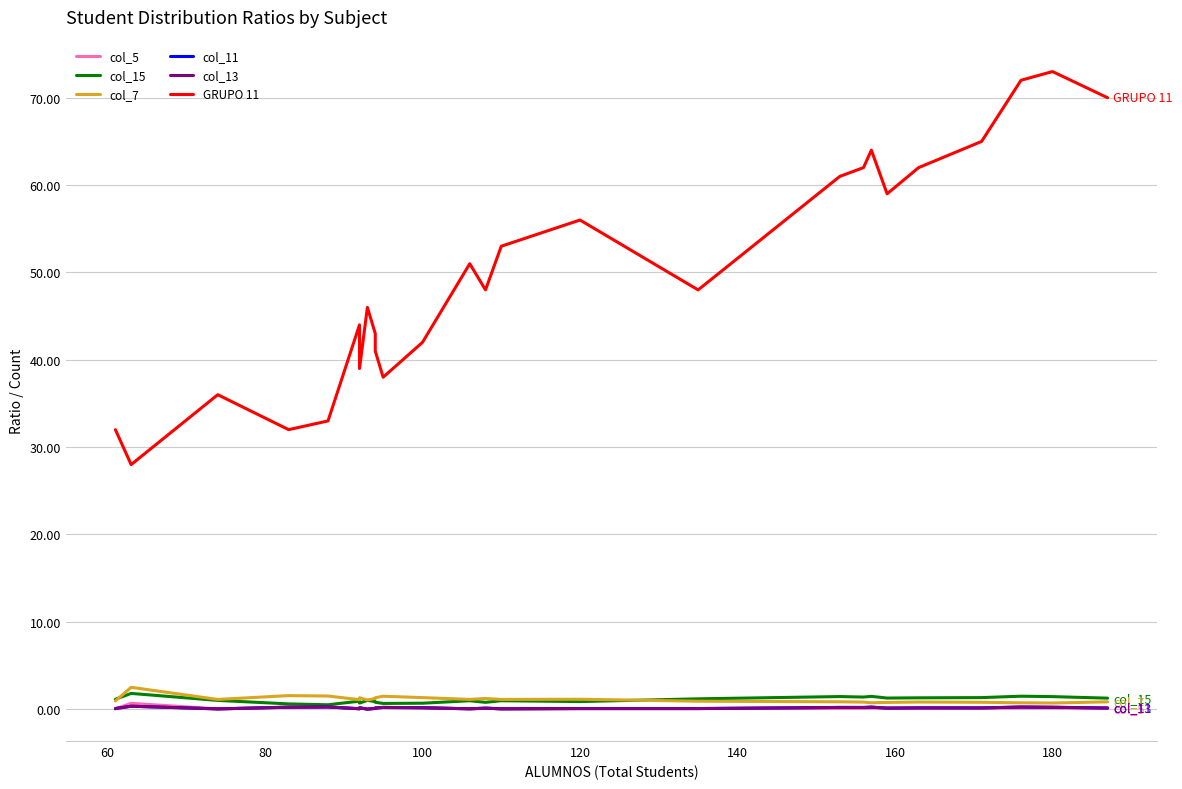

True or false: col_13 and GRUPO 11 cross at least once.

False